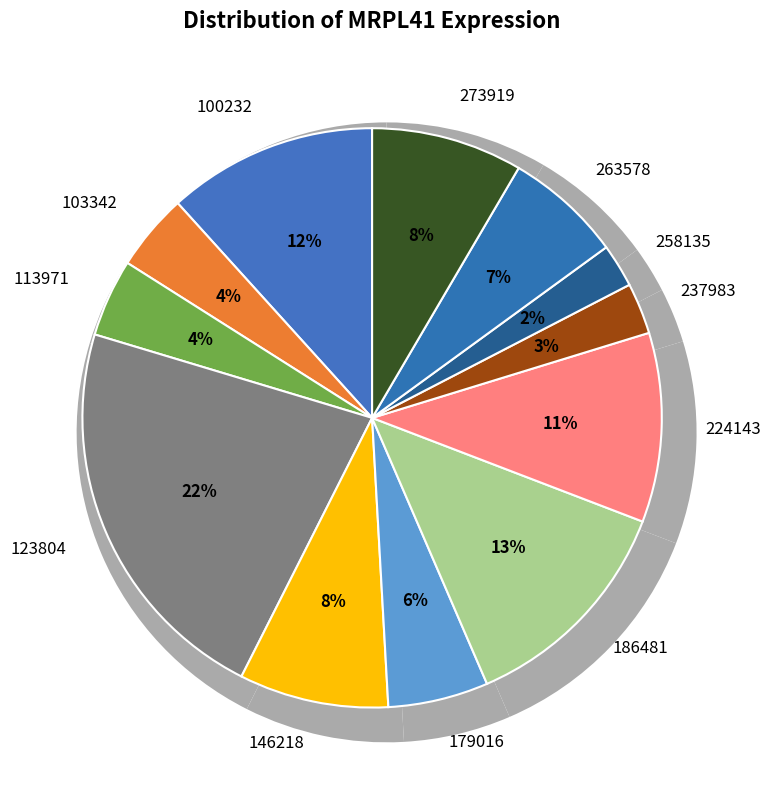

Combined, do 224143 and 258135 account for over 50%?

No